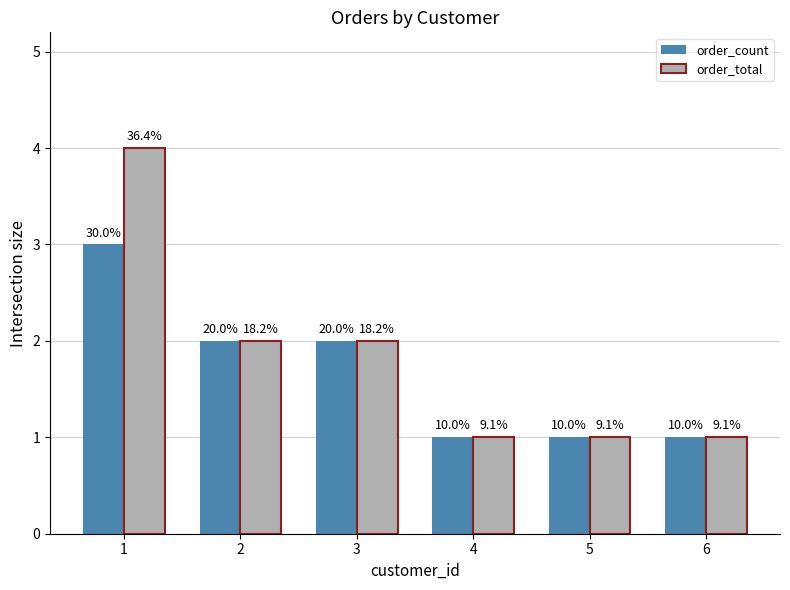

Which category has the lowest value in the order_count series?

4